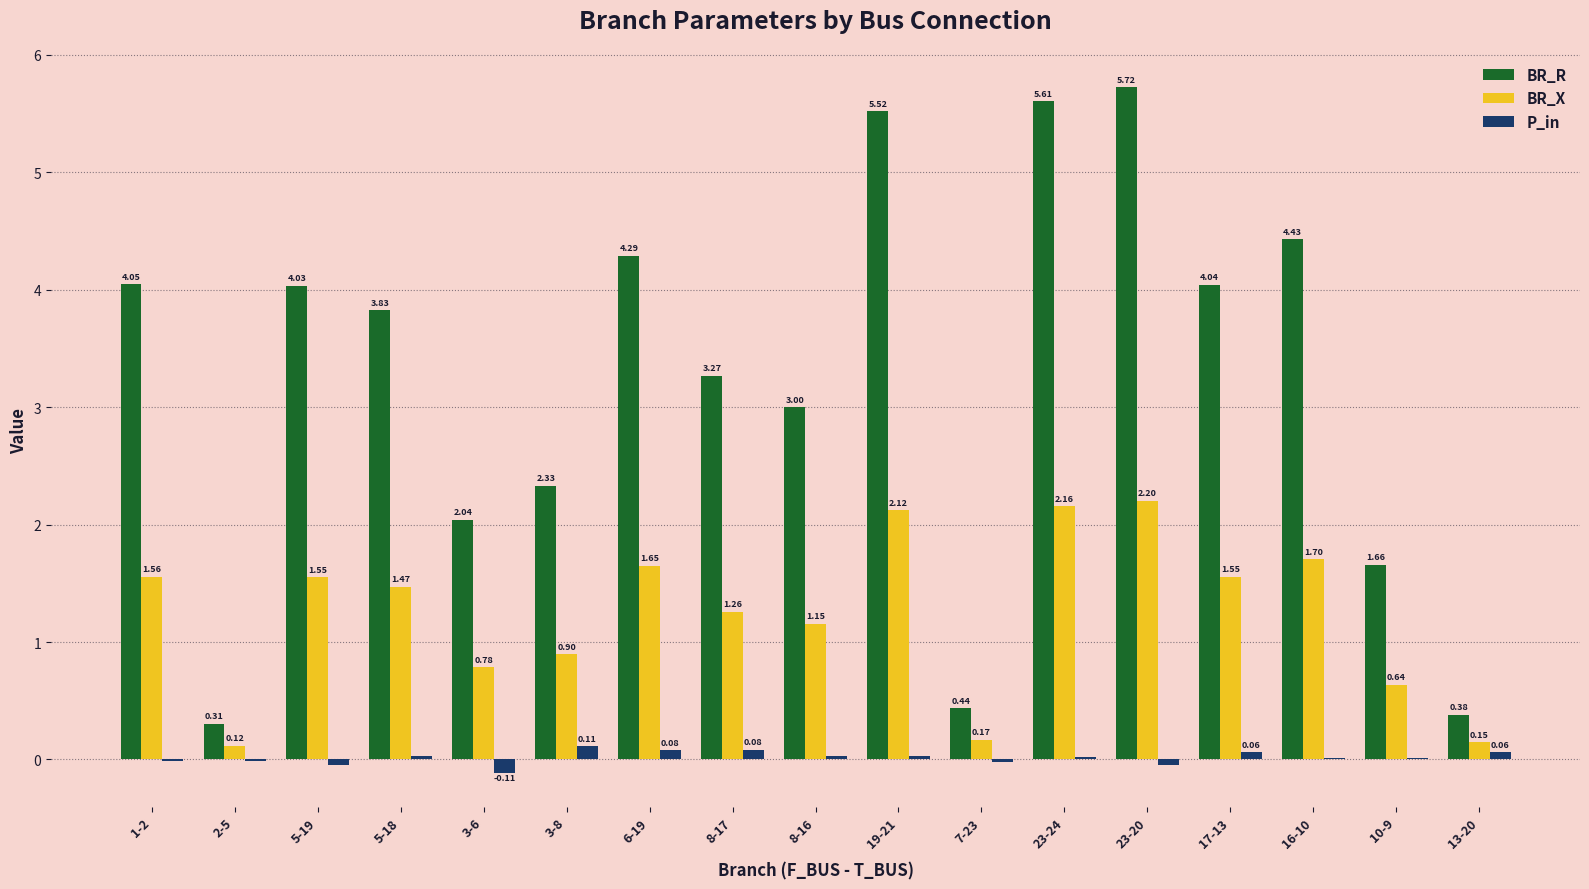

What is the sum of the BR_R values at 13-20 and 8-17?

3.6